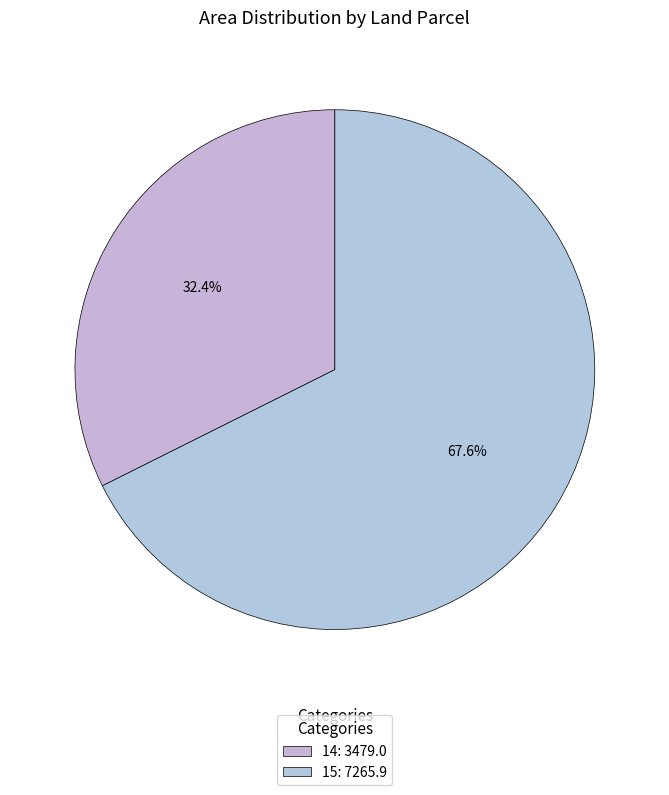

What percentage is the 14 slice, to the nearest percent?

32%